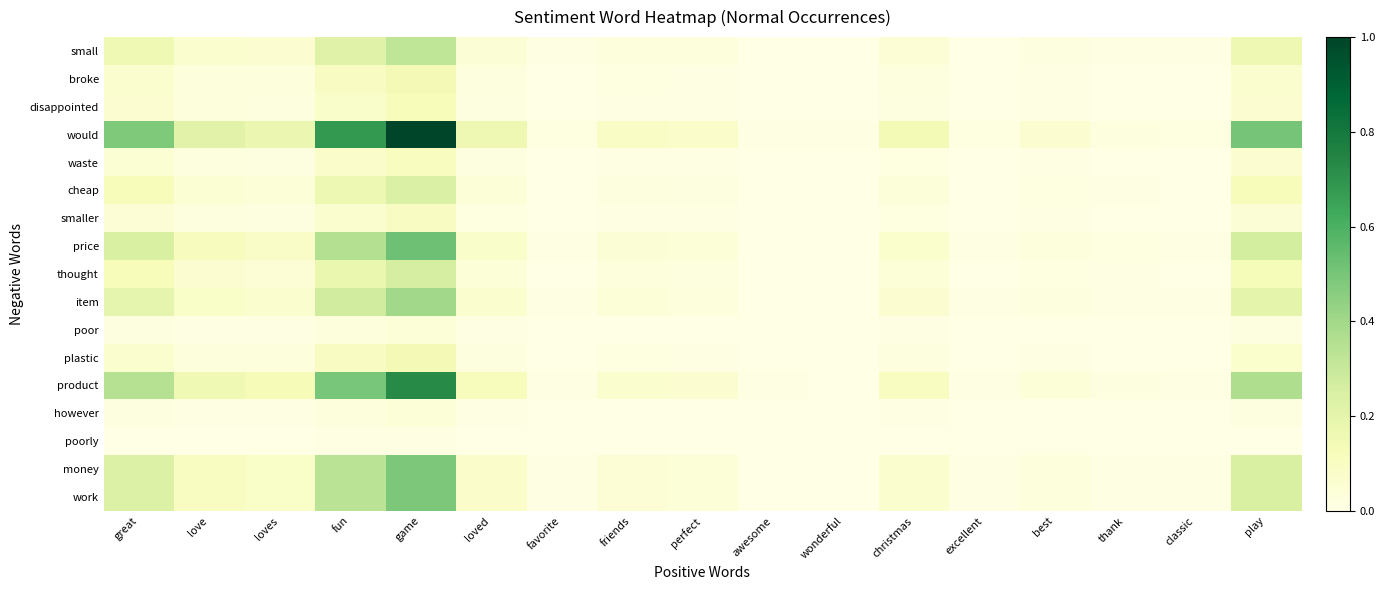

Rank the series at great from lowest to highest value.

poorly, poor, however, smaller, waste, disappointed, broke, plastic, cheap, thought, small, item, work, money, price, product, would